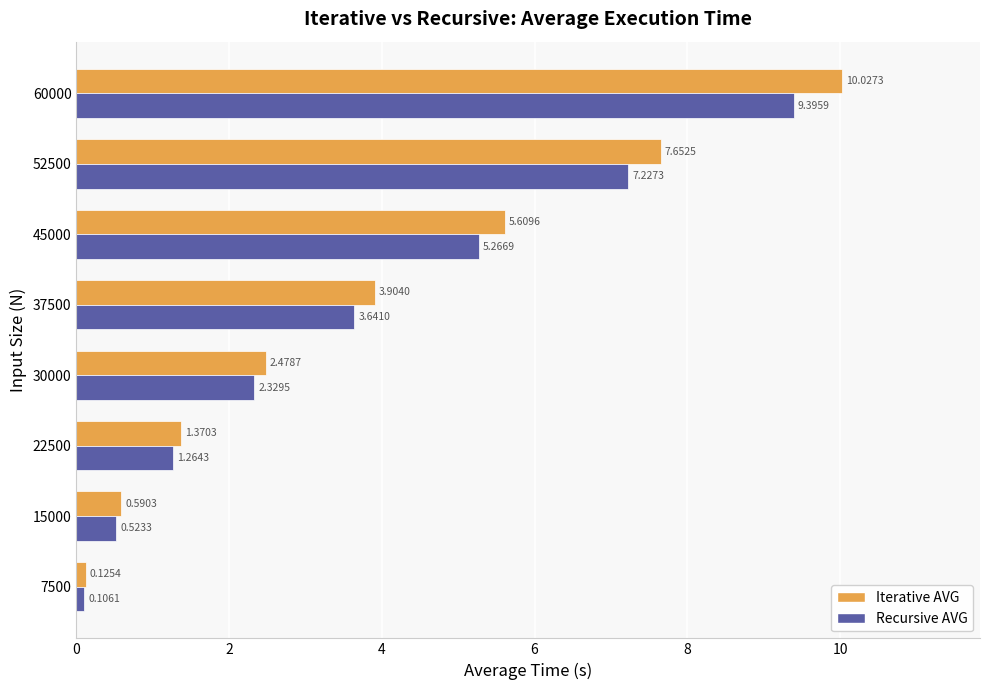

Rank the categories by Recursive AVG value from highest to lowest.

60000, 52500, 45000, 37500, 30000, 22500, 15000, 7500